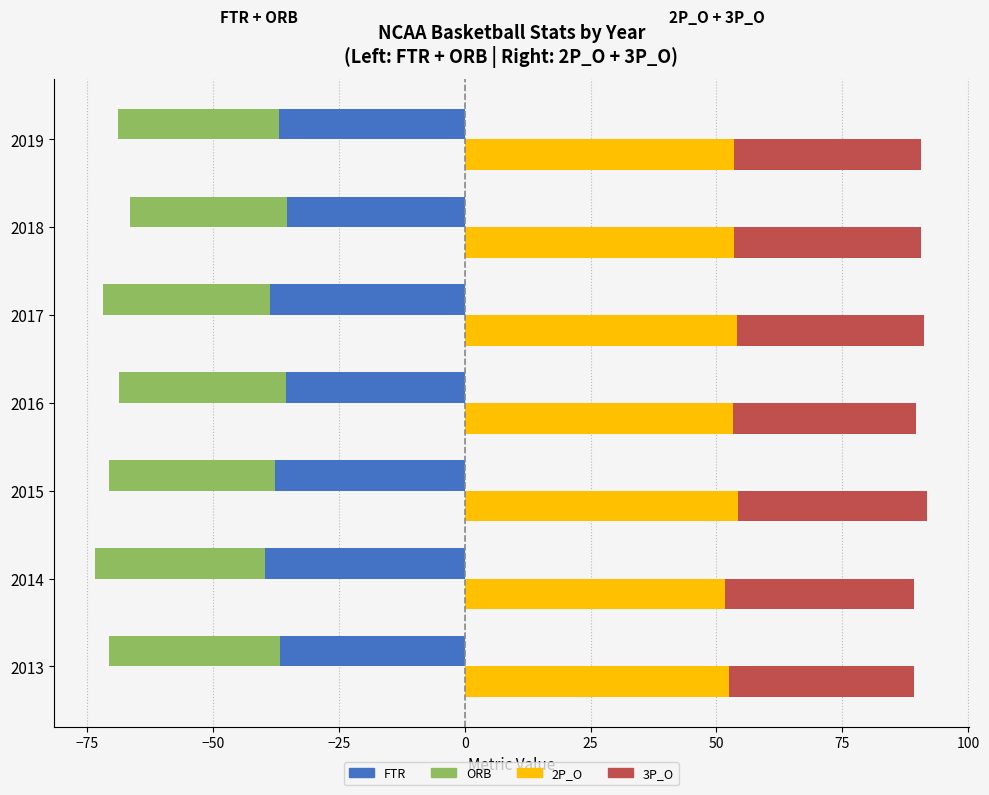

Which has a higher value, 25 or −25?

25